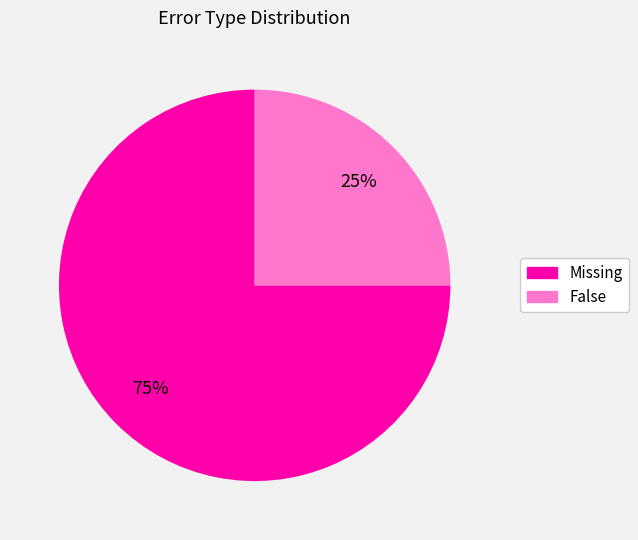

Is it true that Missing is 75% of the pie?

True